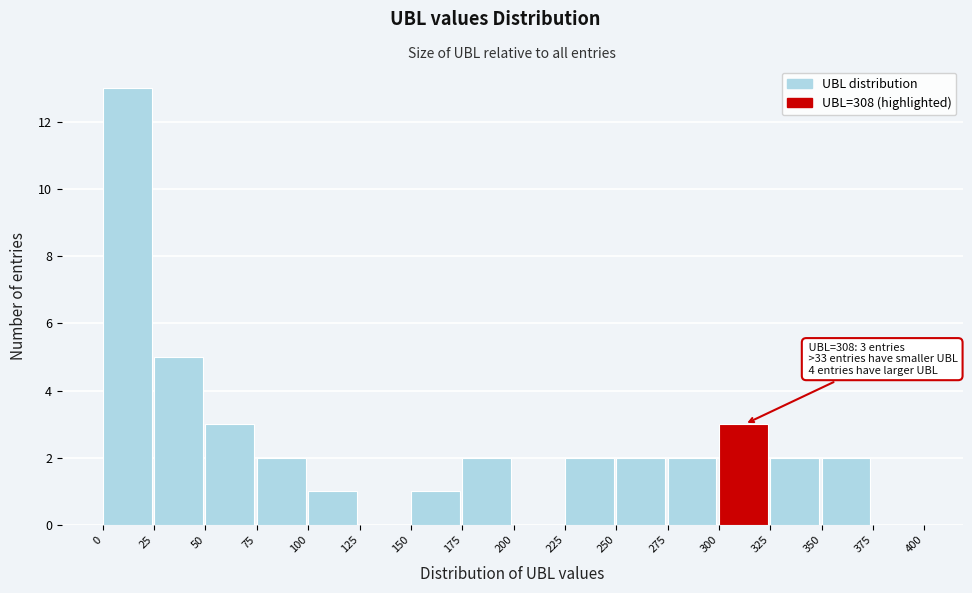

Which range on the x-axis has the tallest bar?

0 to 25